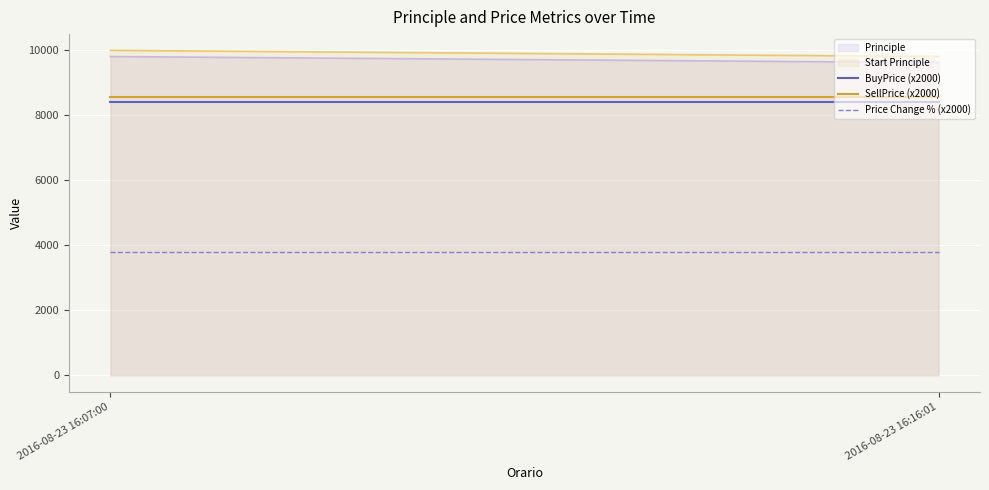

What is the maximum value for Principle?

9810.0